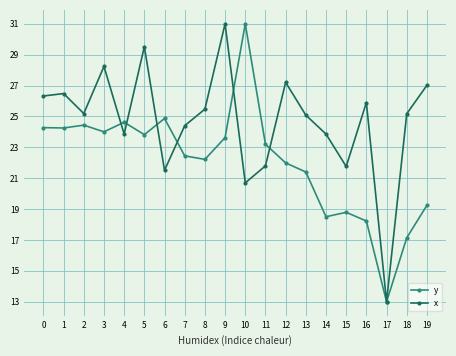

True or false: y has more than 0 interior local peaks.

True